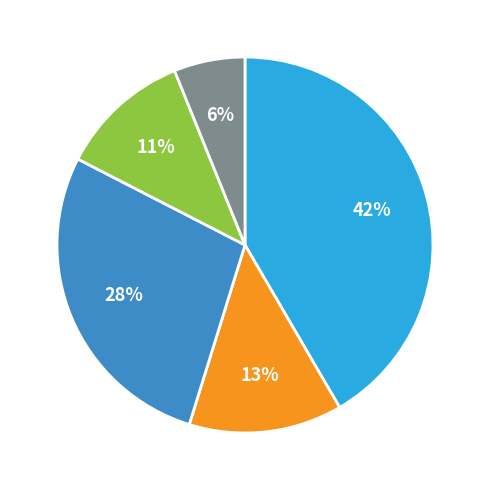

To the nearest percent, what is the average slice percentage?

20%